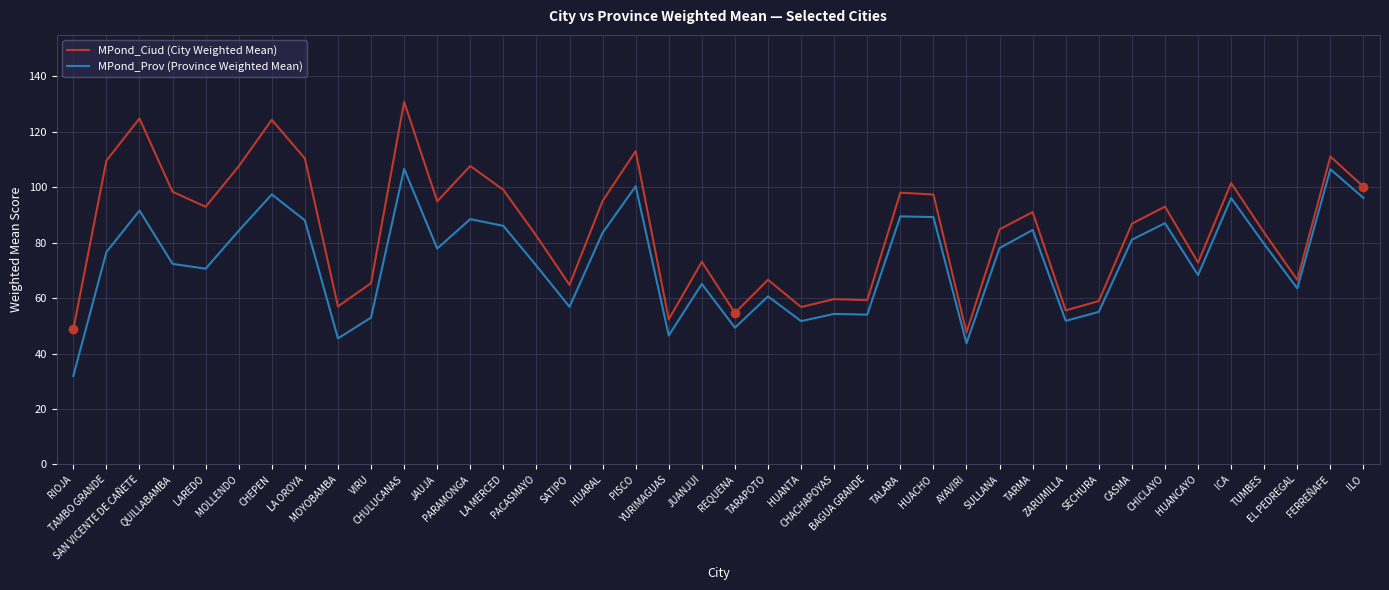

Which series has the largest total across all categories?

MPond_Ciud (City Weighted Mean)